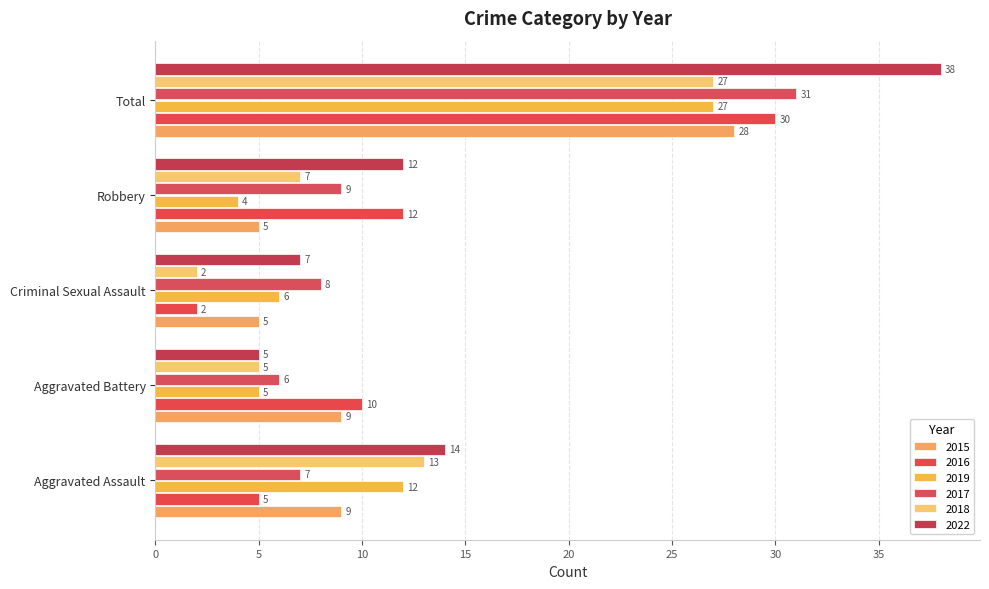

At which label does 2015 reach its peak?

Total